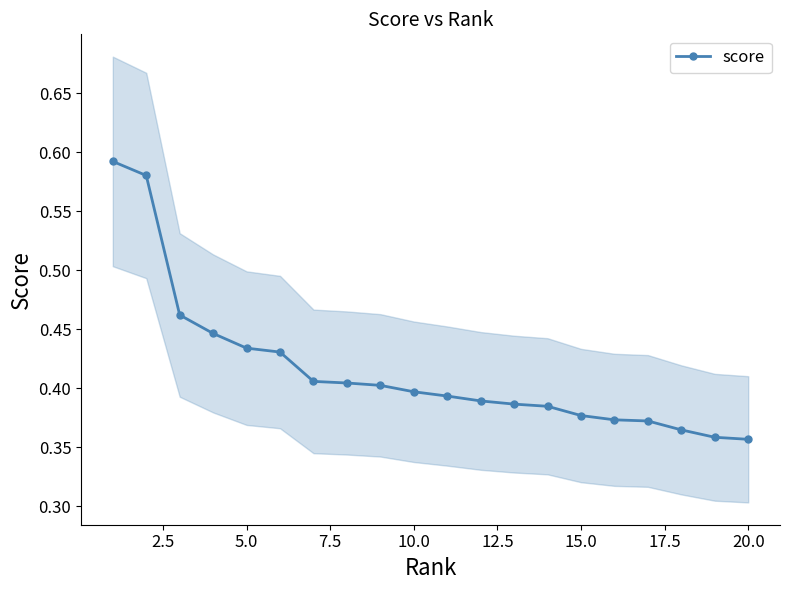

How many score values are between 0 and 1?

20